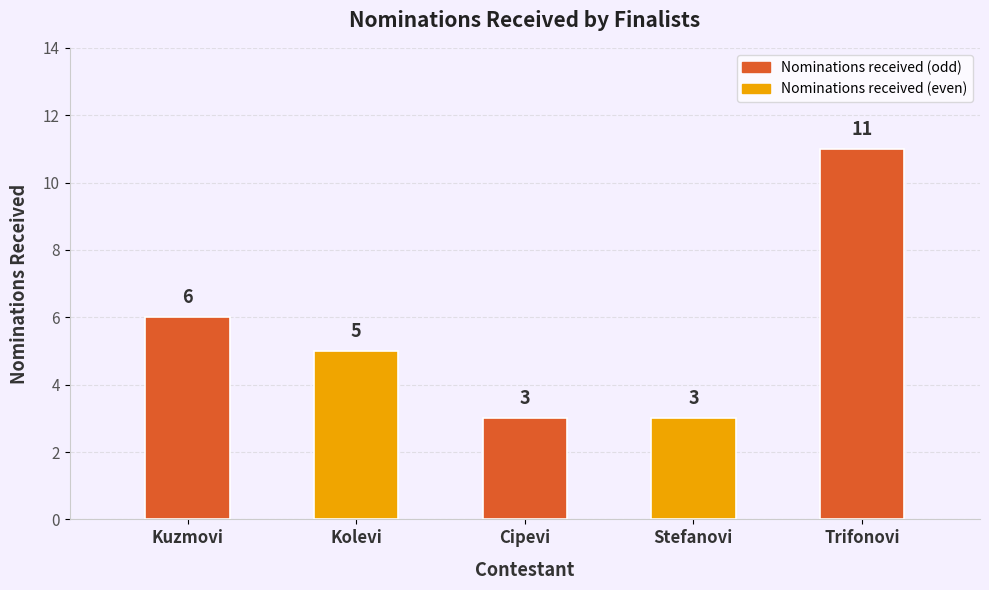

Between Cipevi and Kuzmovi, which is larger?

Kuzmovi